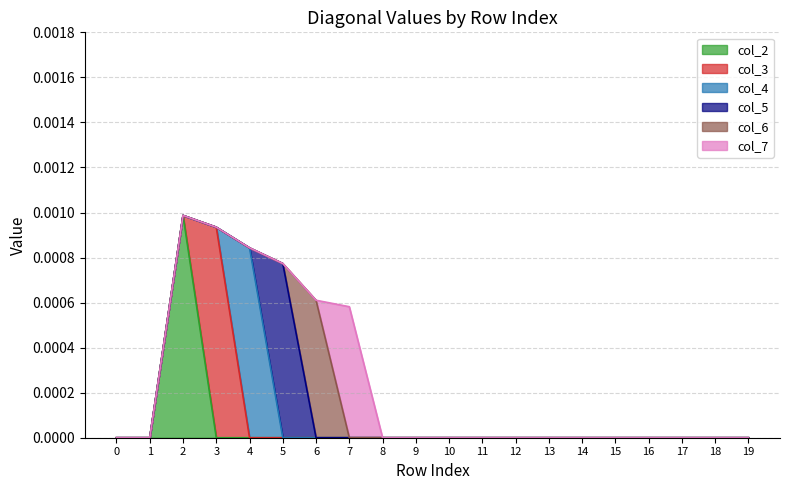

Does the chart display data point markers on the line(s)?

No